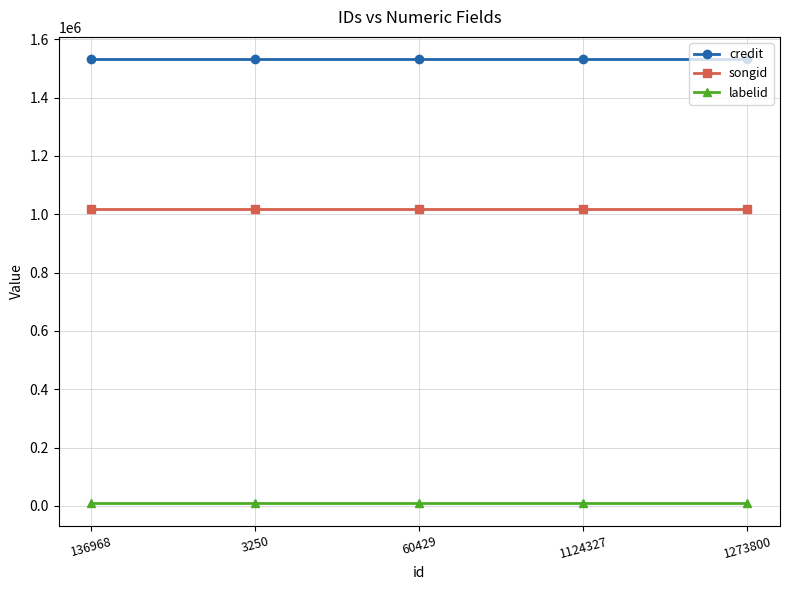

How many categories are shown in the chart?

5